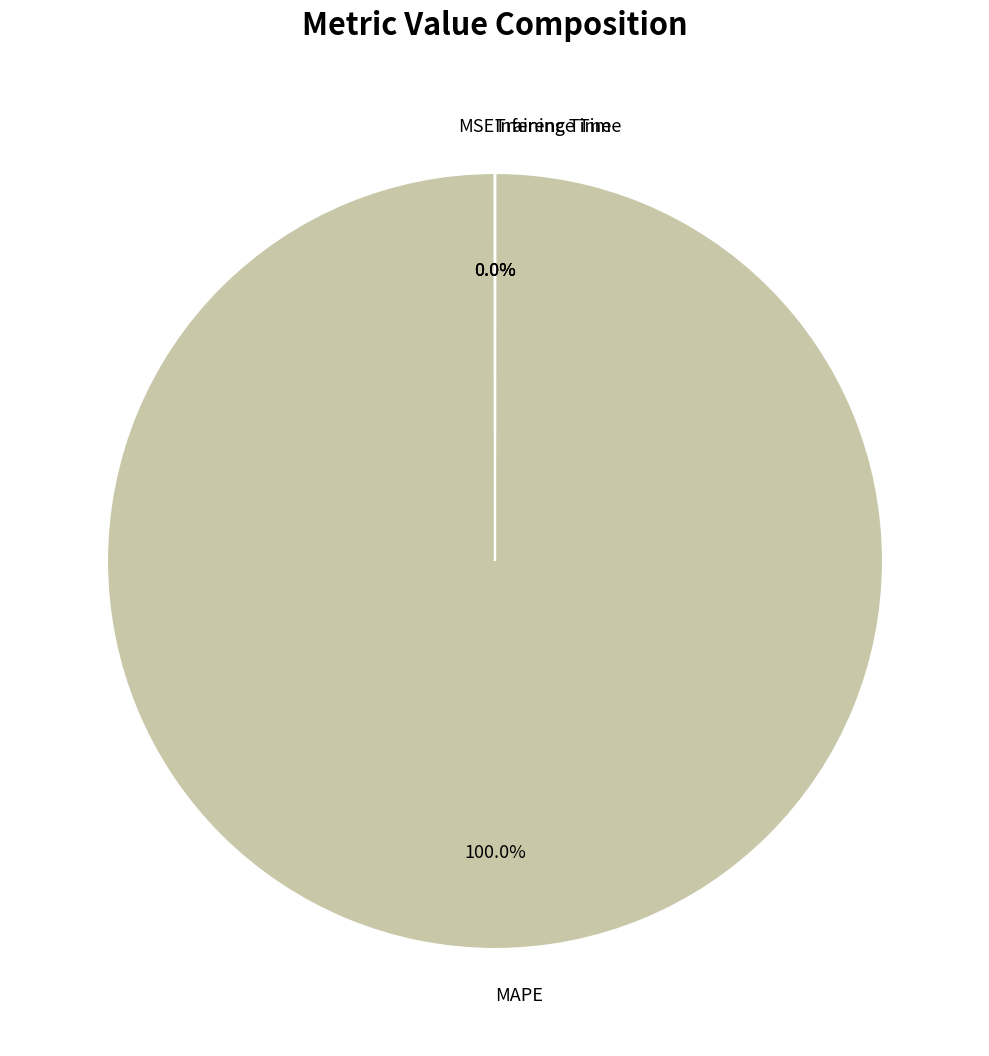

Does MAPE account for over 50% of the chart?

Yes